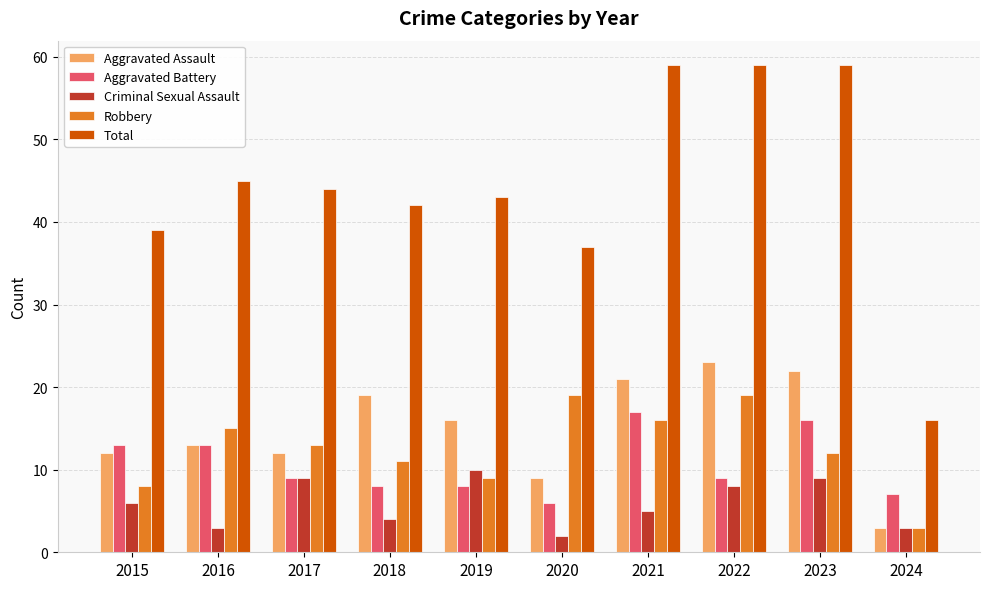

How many distinct data groups are displayed?

5